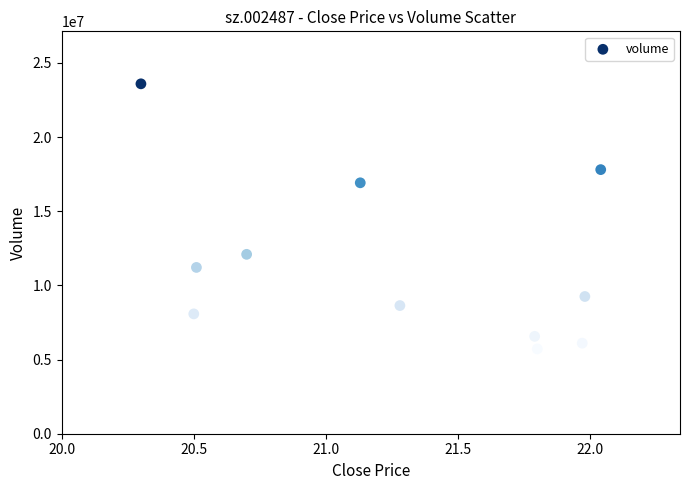

What Y value in the scatter plot is closest to 14653389?

16915959